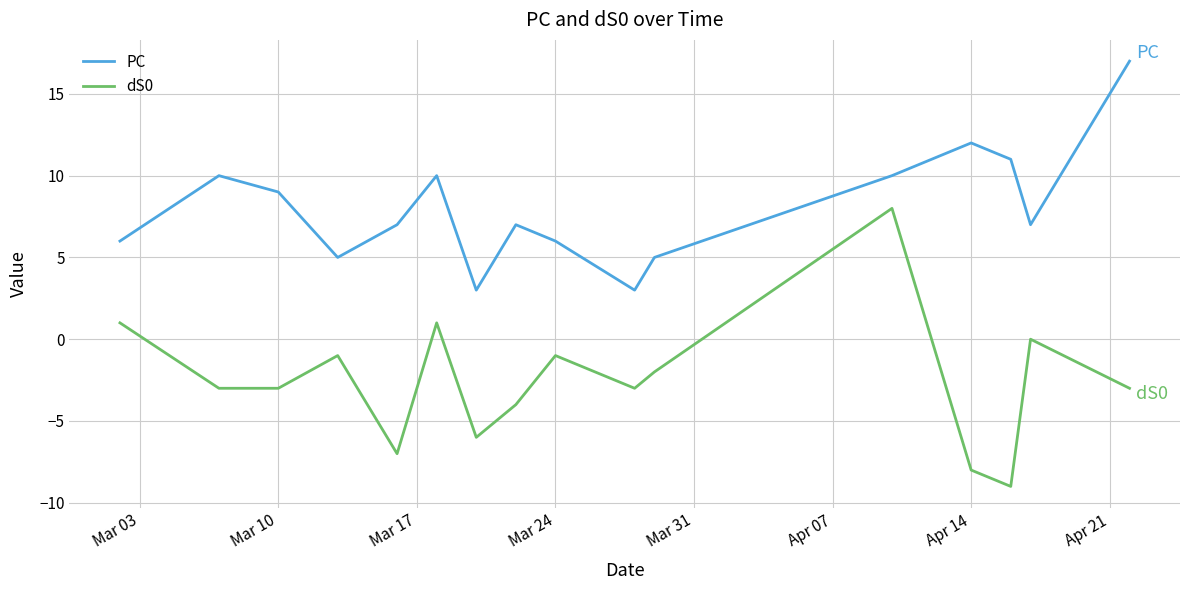

True or false: PC has more than 0 points higher than both neighbors.

True